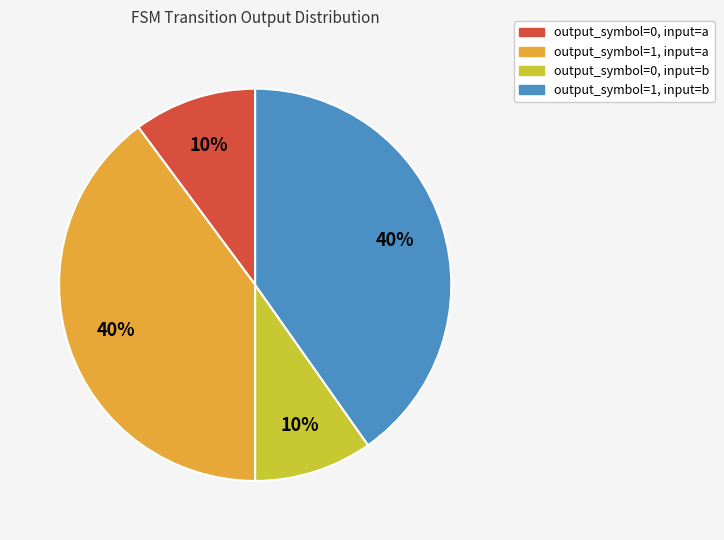

Does any single category account for the majority?

No